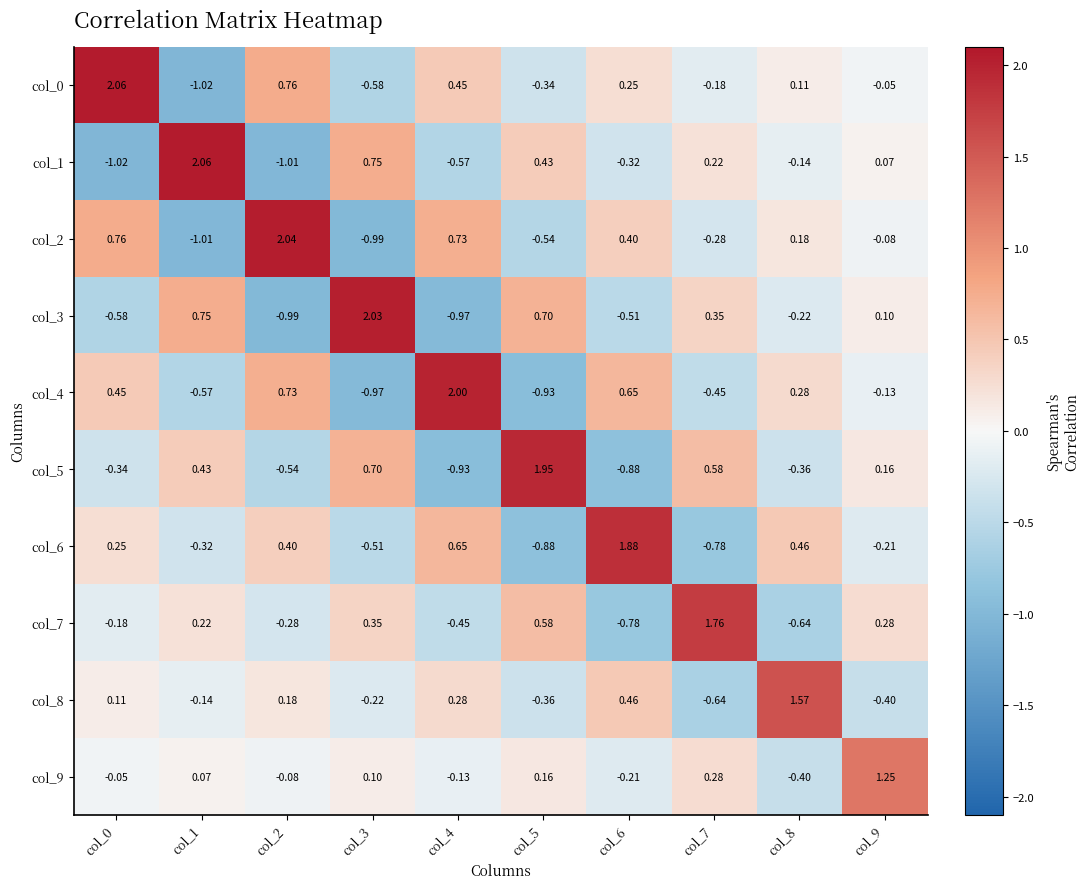

What is the spread (max minus min) of values at col_6?

2.8